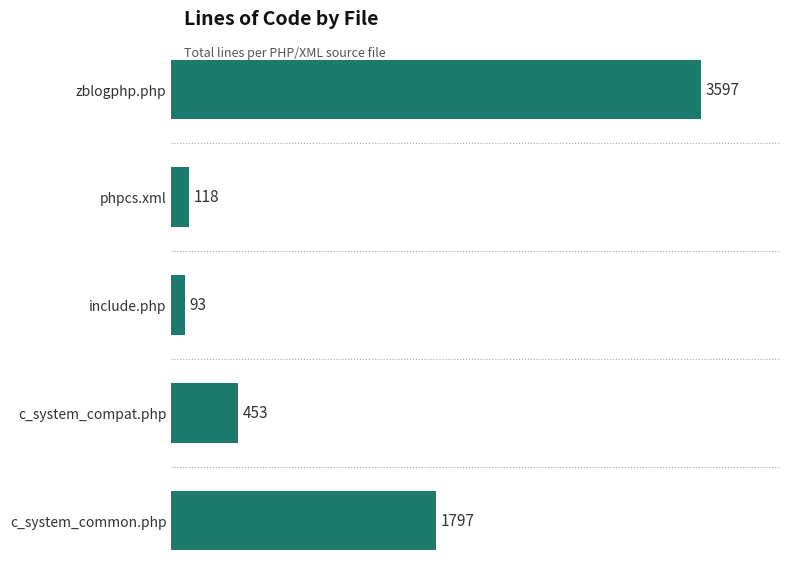

List the labels in order of value, smallest first.

include.php, phpcs.xml, c_system_compat.php, c_system_common.php, zblogphp.php